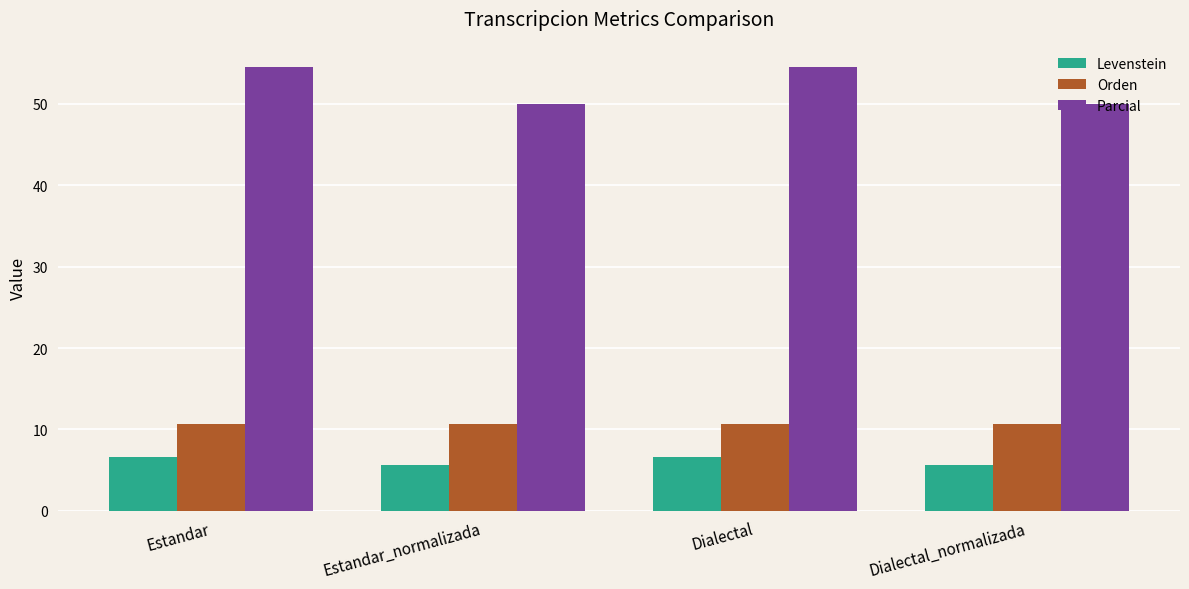

What is the sum of all Orden values?

42.6